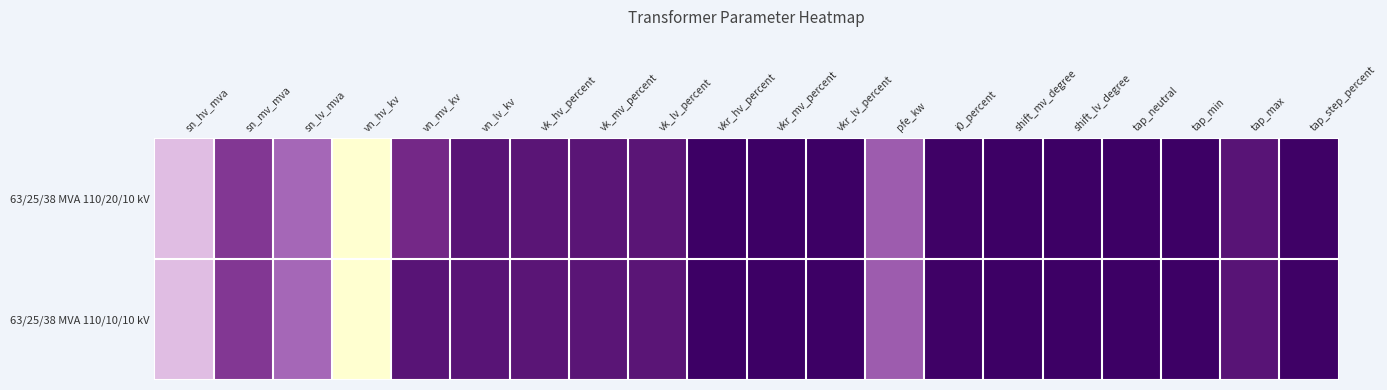

Rank the series by their average value, from lowest to highest.

63/25/38 MVA 110/10/10 kV, 63/25/38 MVA 110/20/10 kV